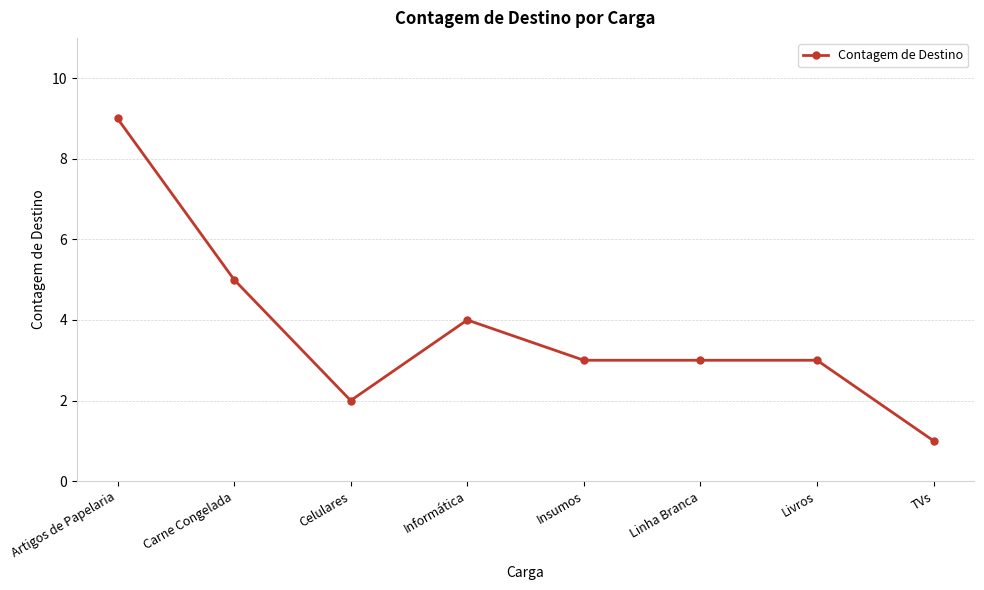

At which category does the data reach its first local valley?

Celulares